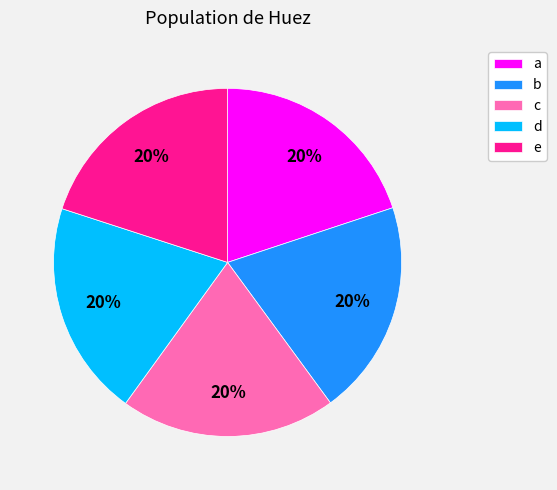

Does any single category account for the majority?

No